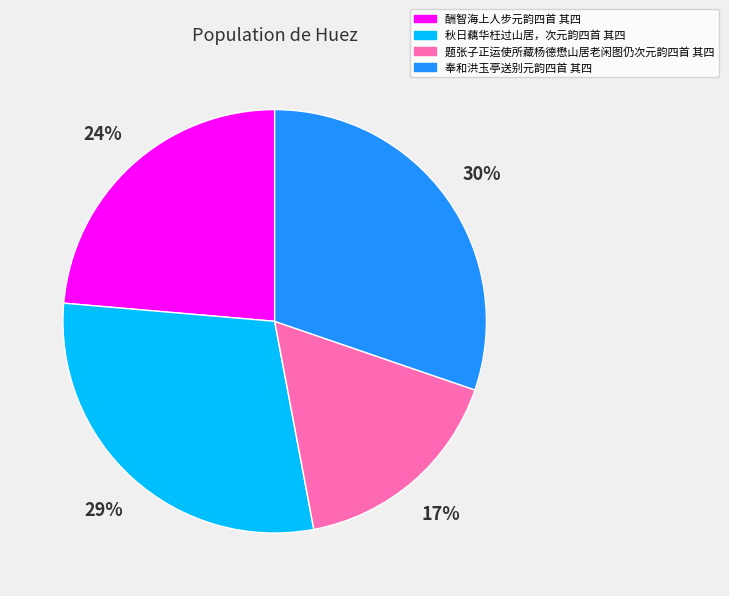

To the nearest percent, what is the difference between the largest and smallest slice percentages?

13%